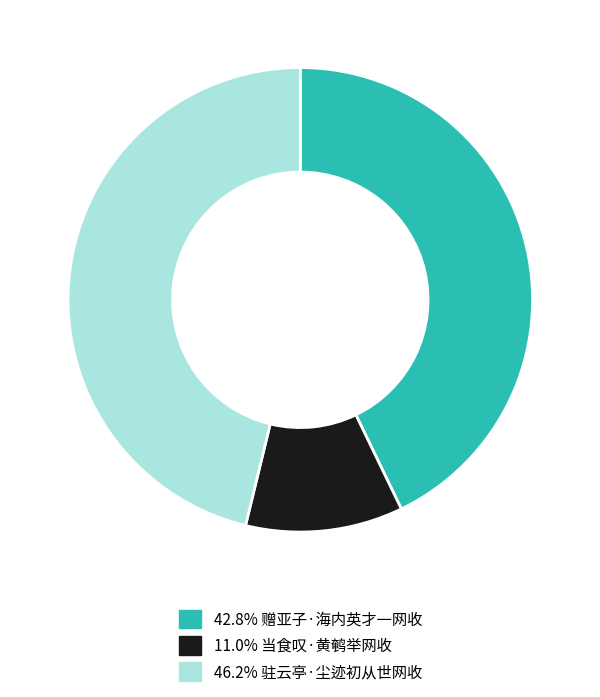

Is there a majority slice in this chart?

No